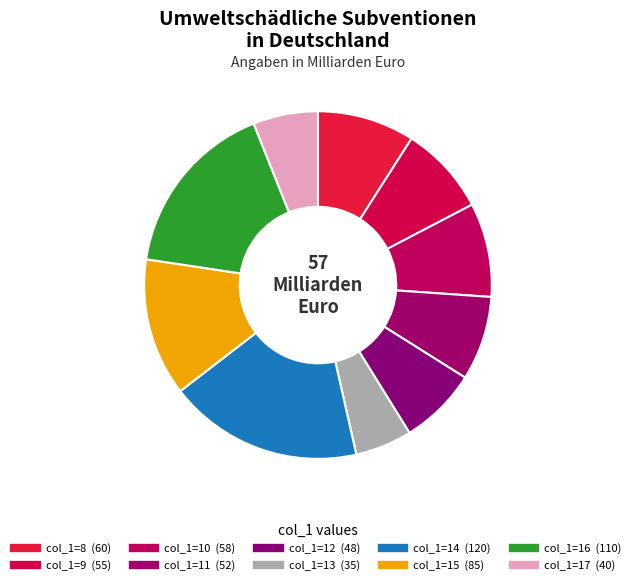

How many segments does this pie chart have?

10